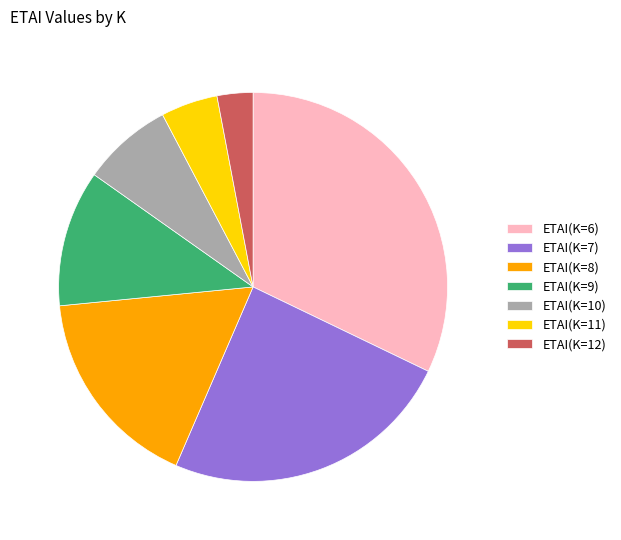

How many segments does this pie chart have?

7